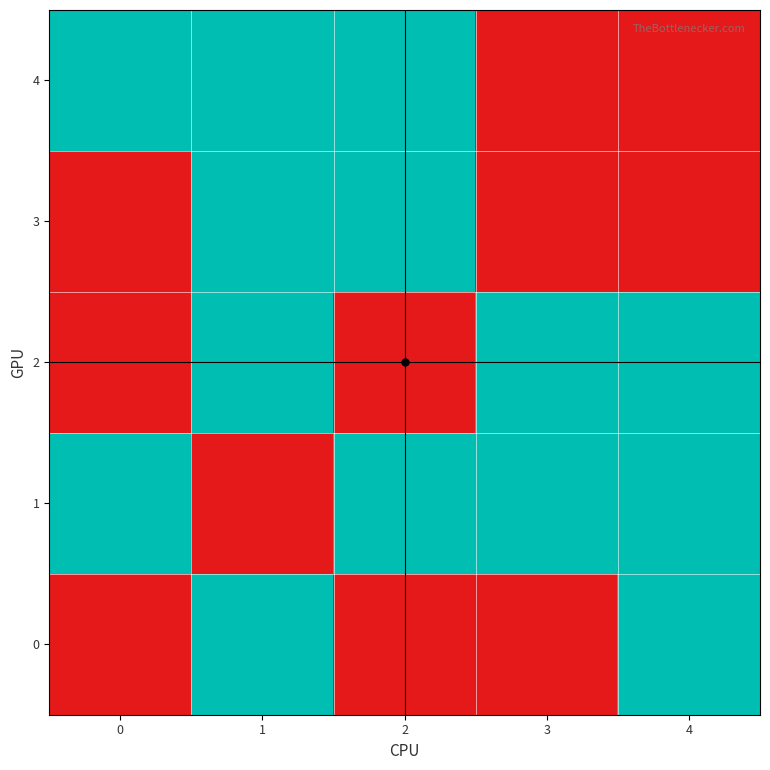

Between 0 and 2, which series saw the biggest shift?

3